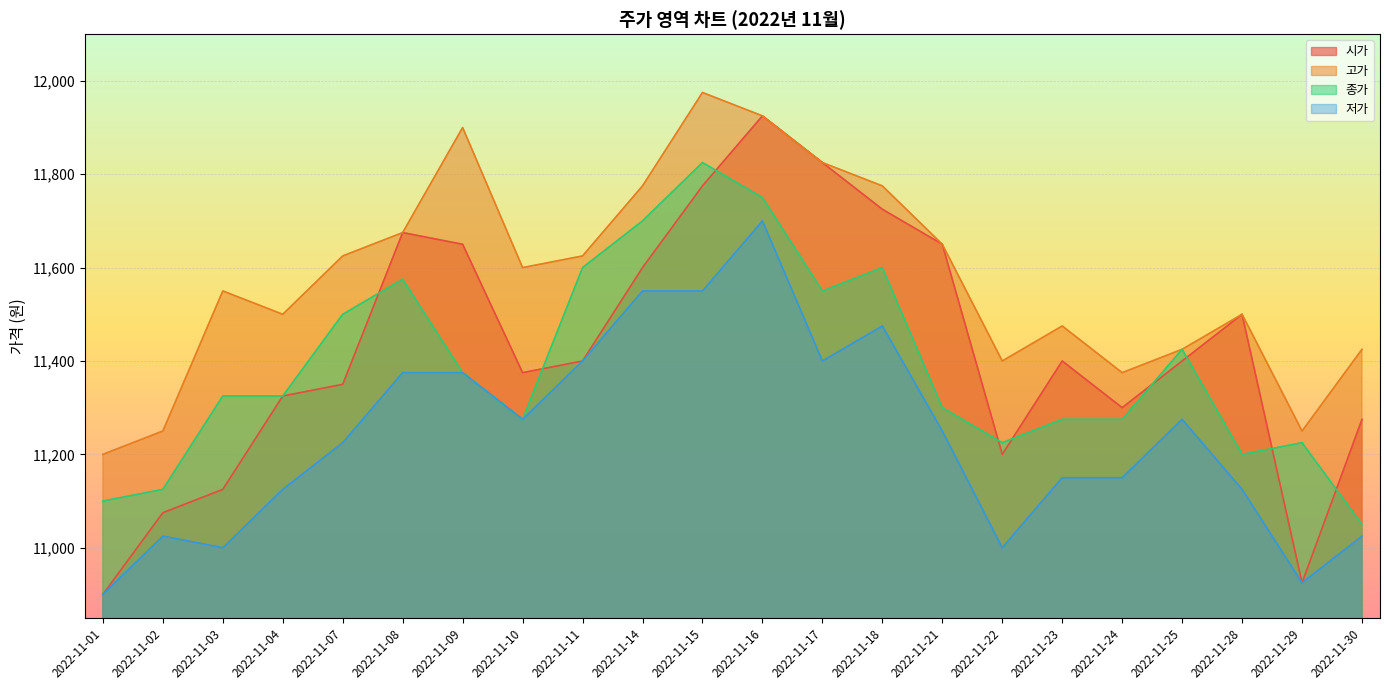

What is the maximum value for 고가?

11975